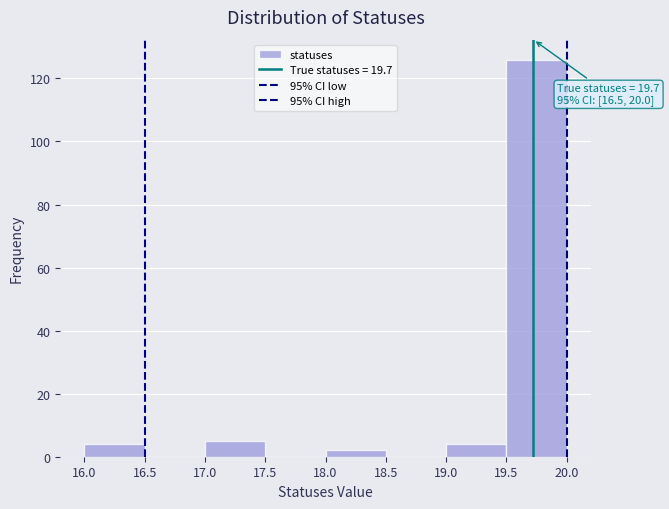

Over which range of the x-axis is the bar tallest?

19.5 to 20.0